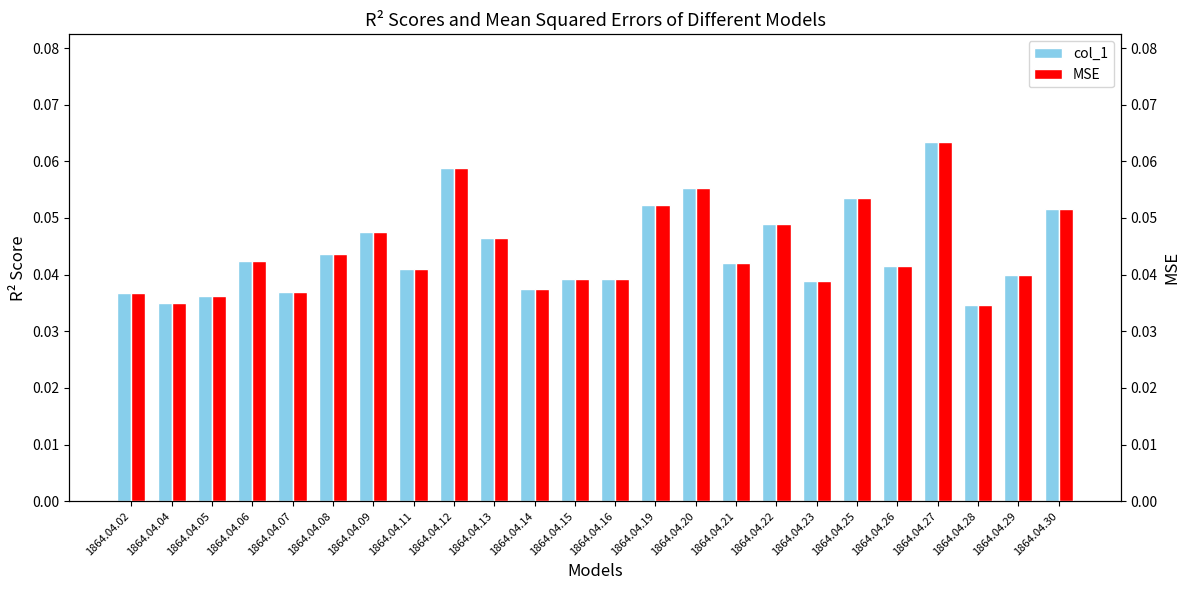

Which series changed the most between 1864.04.08 and 1864.04.23?

col_1